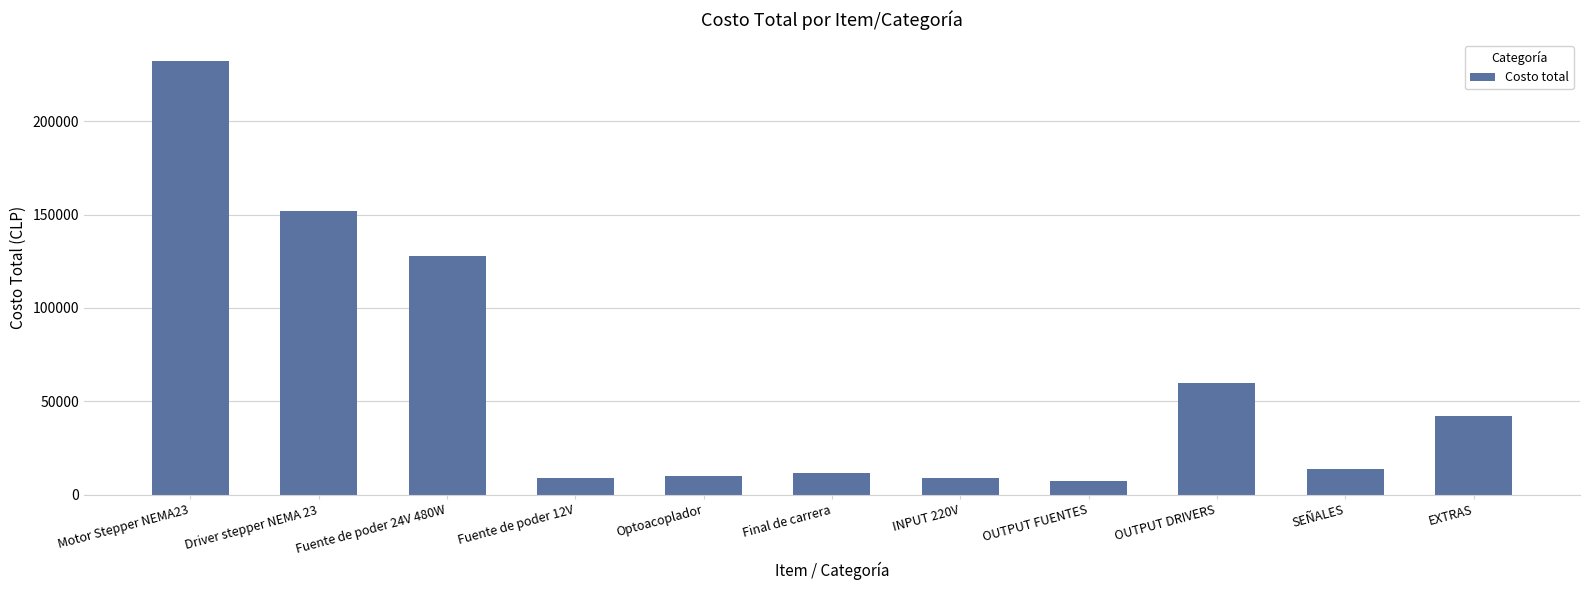

What is the label of the 2nd bar from the right?

SEÑALES